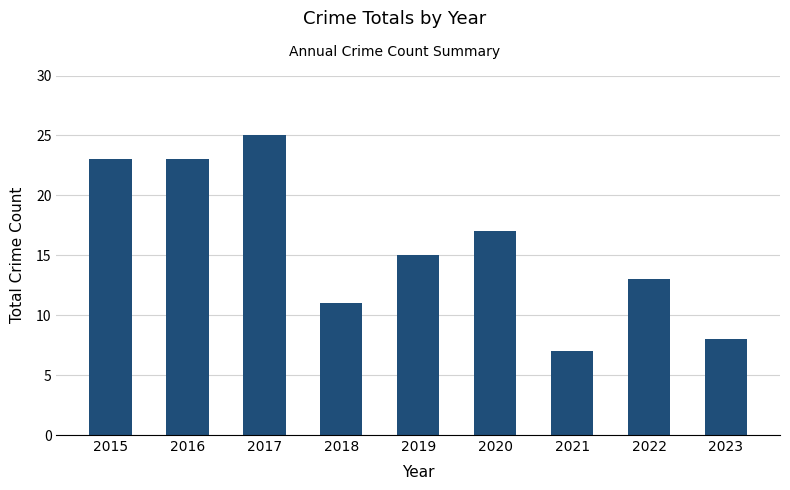

Reading left to right, extract all data points from this chart.

2015=23	2016=23	2017=25	2018=11	2019=15	2020=17	2021=7	2022=13	2023=8